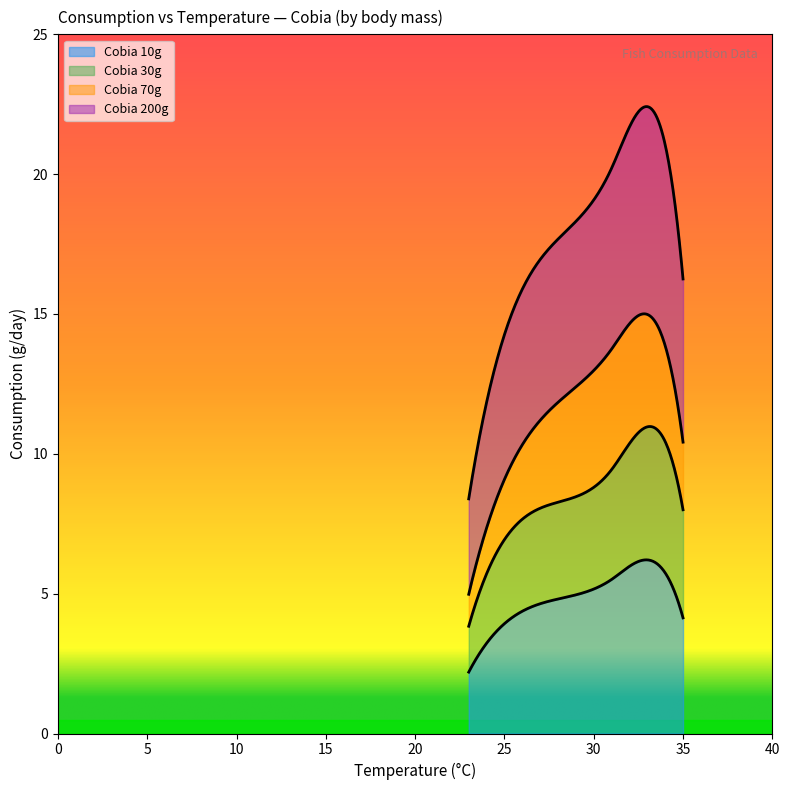

What is the maximum value for Cobia 10g?

6.2